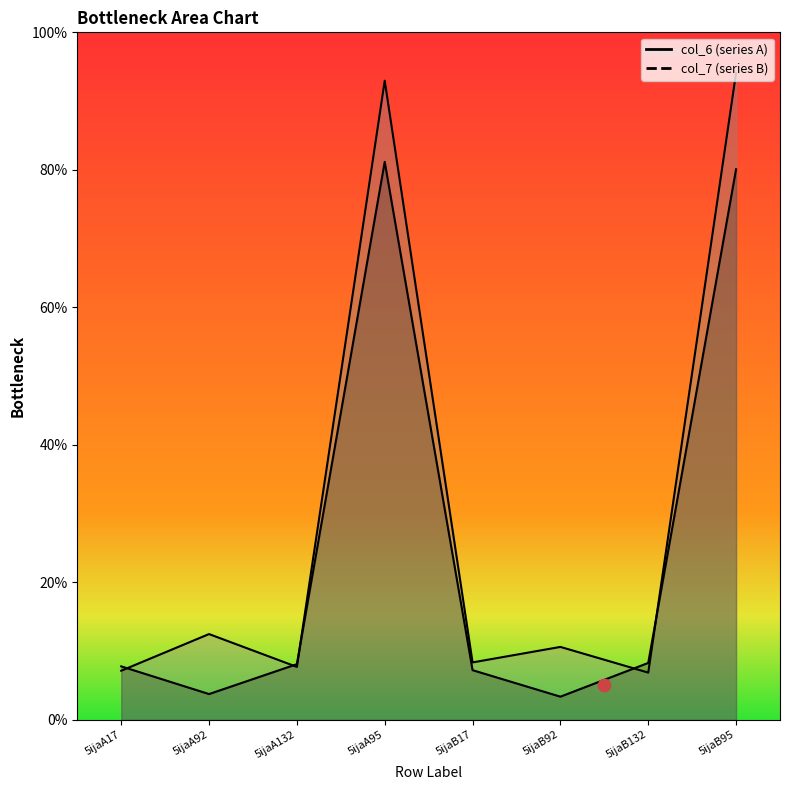

At which category is the sum across all series the highest?

5ijaB95